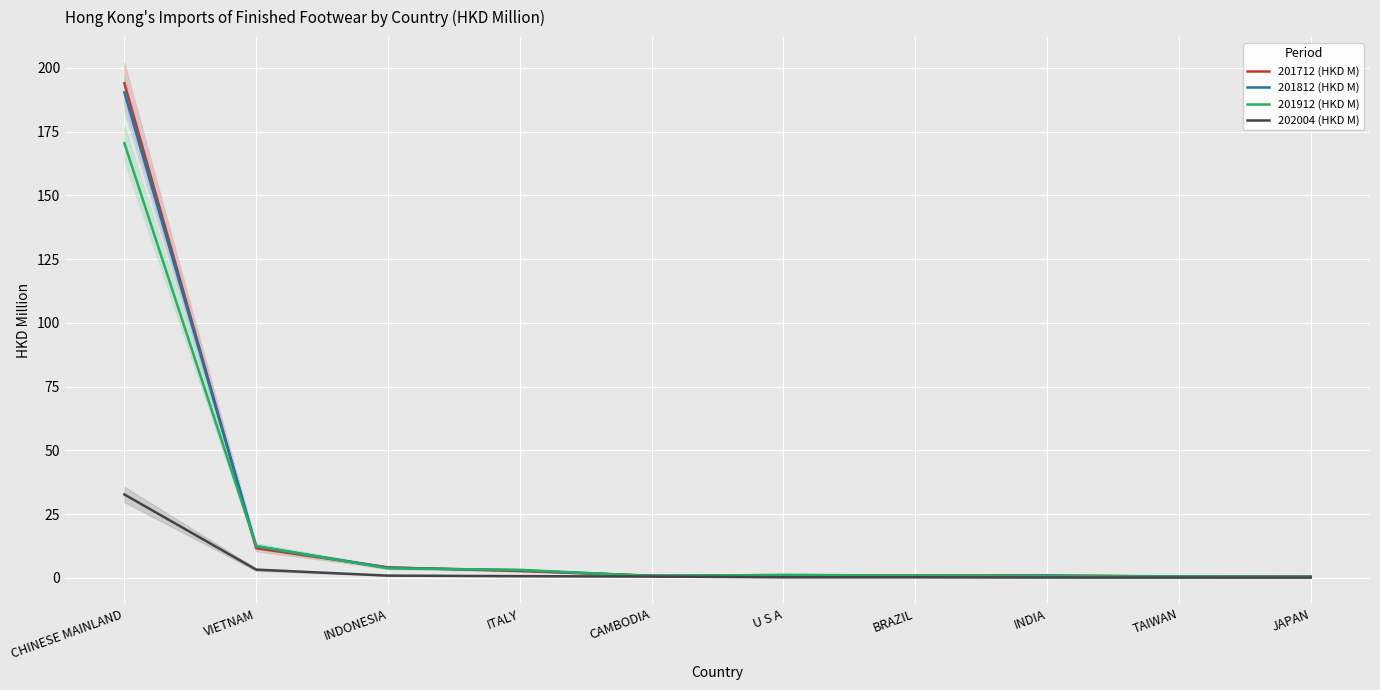

Rank the categories by 201912 (HKD M) value from lowest to highest.

JAPAN, TAIWAN, CAMBODIA, INDIA, BRAZIL, U S A, ITALY, INDONESIA, VIETNAM, CHINESE MAINLAND